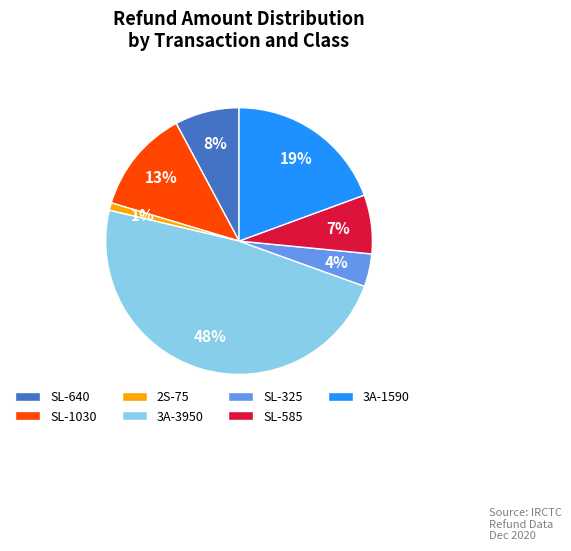

Which category has the smallest portion of the pie?

2S-75